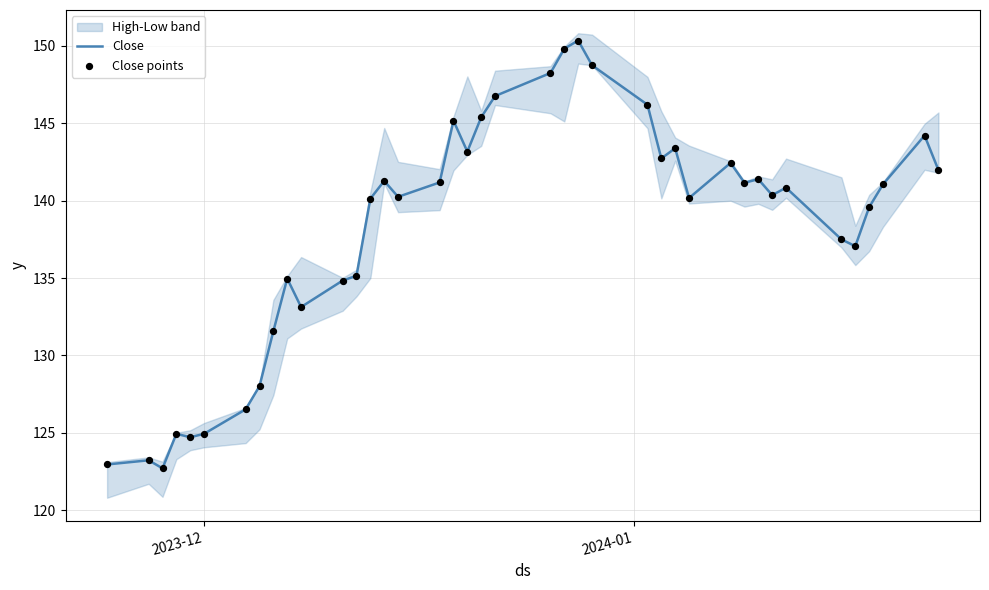

At how many categories does at least one series exceed 130?

32